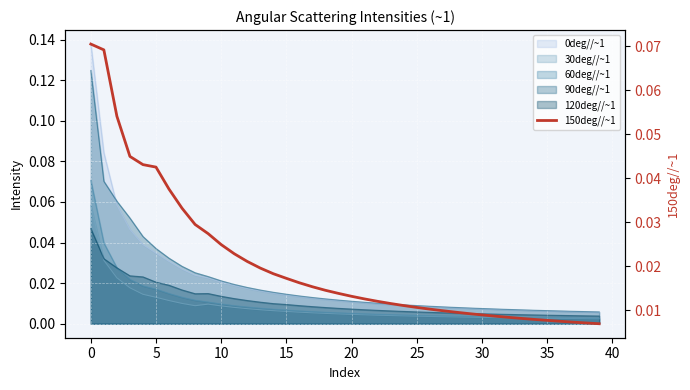

Does the chart display data point markers on the line(s)?

No